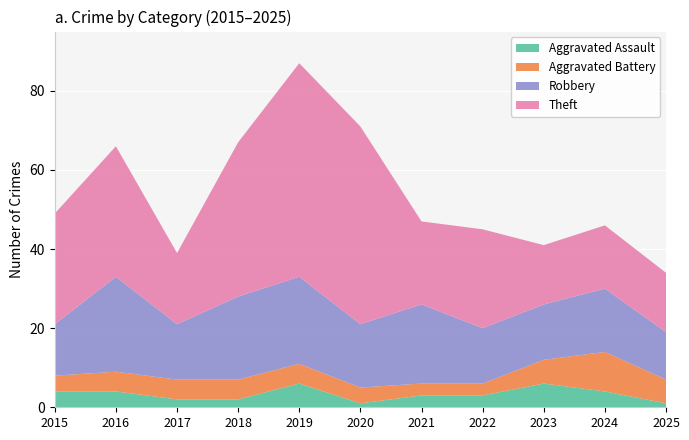

Reading left to right, what are all the values shown in this chart?

Aggravated Assault: 2015=4	2016=4	2017=2	2018=2	2019=6	2020=1	2021=3	2022=3	2023=6	2024=4	2025=1
Aggravated Battery: 2015=4	2016=5	2017=5	2018=5	2019=5	2020=4	2021=3	2022=3	2023=6	2024=10	2025=6
Robbery: 2015=13	2016=24	2017=14	2018=21	2019=22	2020=16	2021=20	2022=14	2023=14	2024=16	2025=12
Theft: 2015=28	2016=33	2017=18	2018=39	2019=54	2020=50	2021=21	2022=25	2023=15	2024=16	2025=15